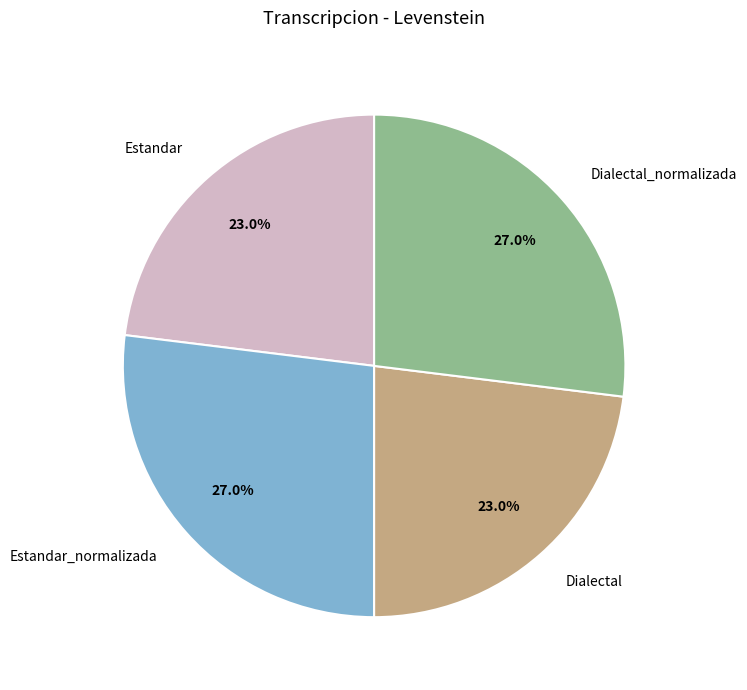

Approximately how many times larger is the value at Dialectal compared to Dialectal_normalizada?

0.9